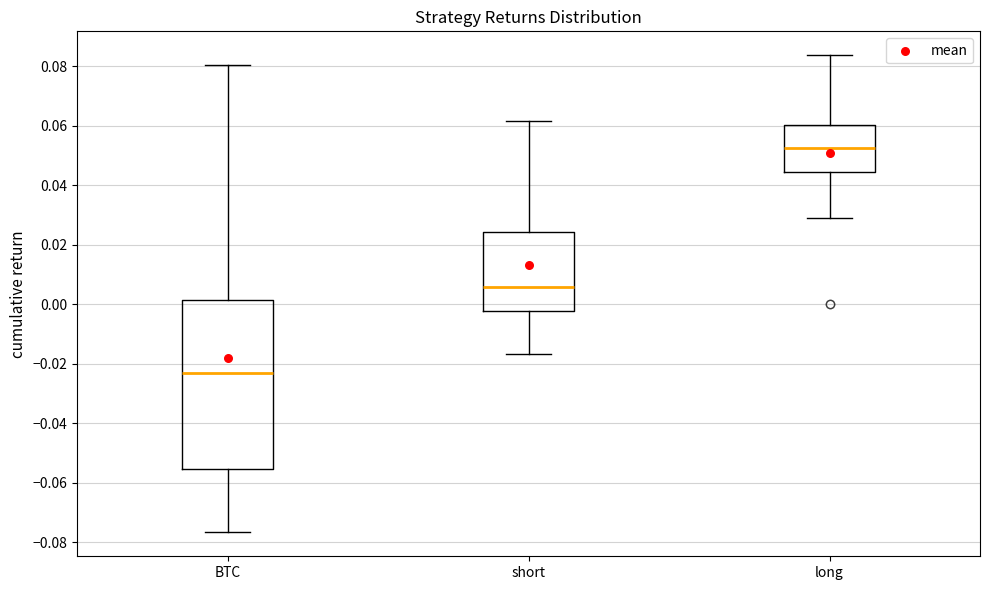

Reading left to right, read every box against the y-axis: the position of its median line, the range the box covers, and the ends of its whiskers. The values are not printed on the chart, so give them approximately, as read against the axis.

BTC: median -0.024, box -0.056 to 0.002, whiskers -0.076 to 0.080
short: median 0.006, box -0.002 to 0.024, whiskers -0.016 to 0.062
long: median 0.052, box 0.044 to 0.060, whiskers 0.028 to 0.084